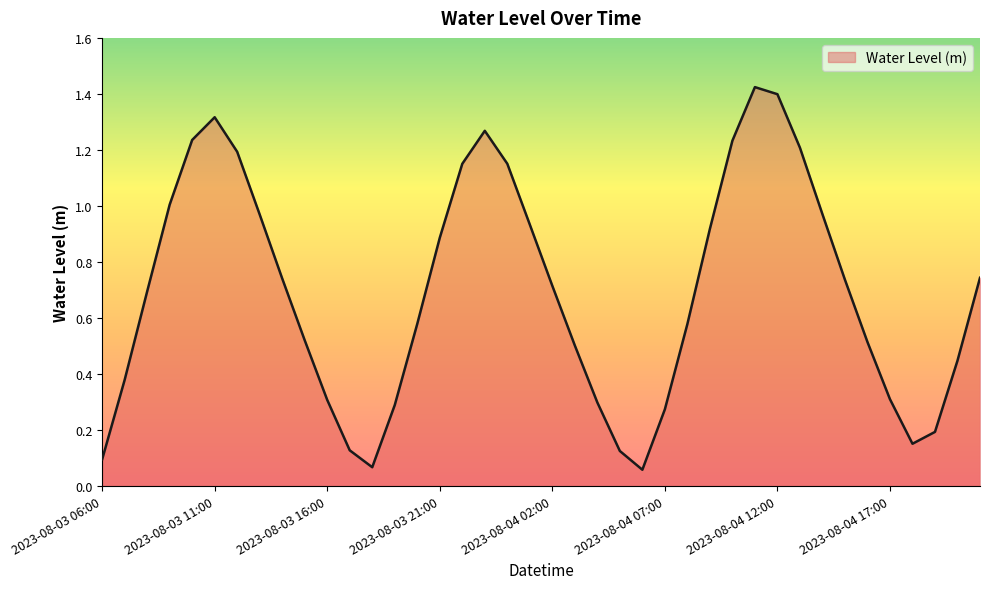

What is the minimum value shown in the chart?

0.1